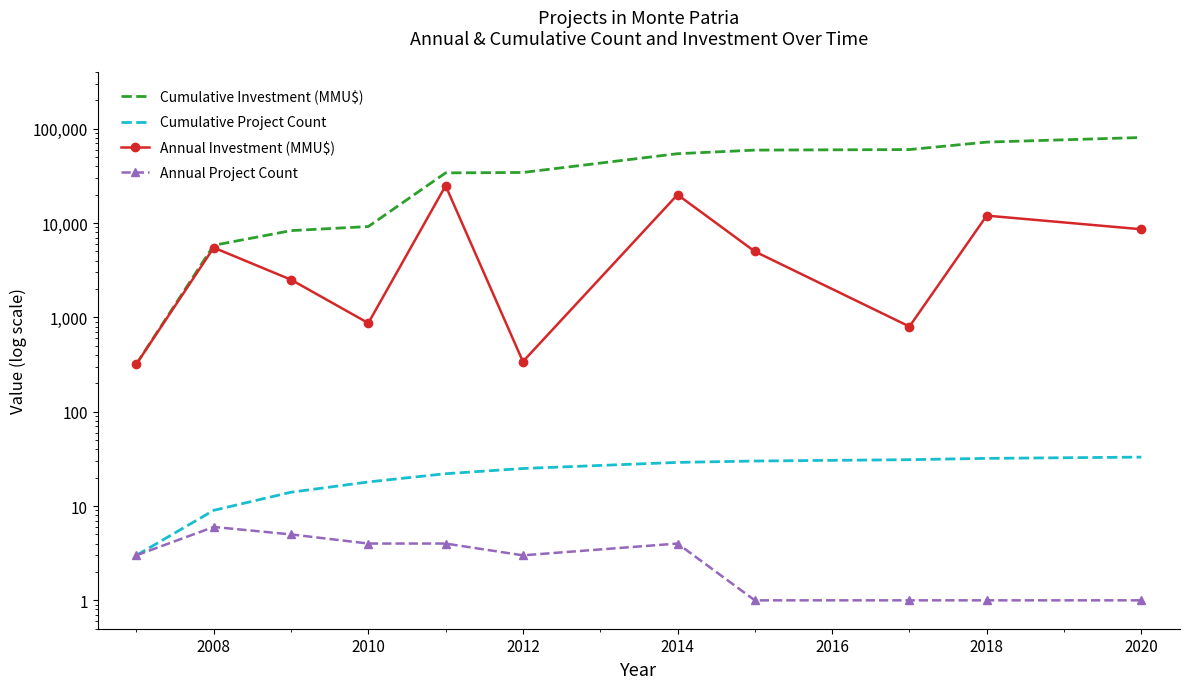

What is the sum of all Annual Investment (MMU$) values?

80801